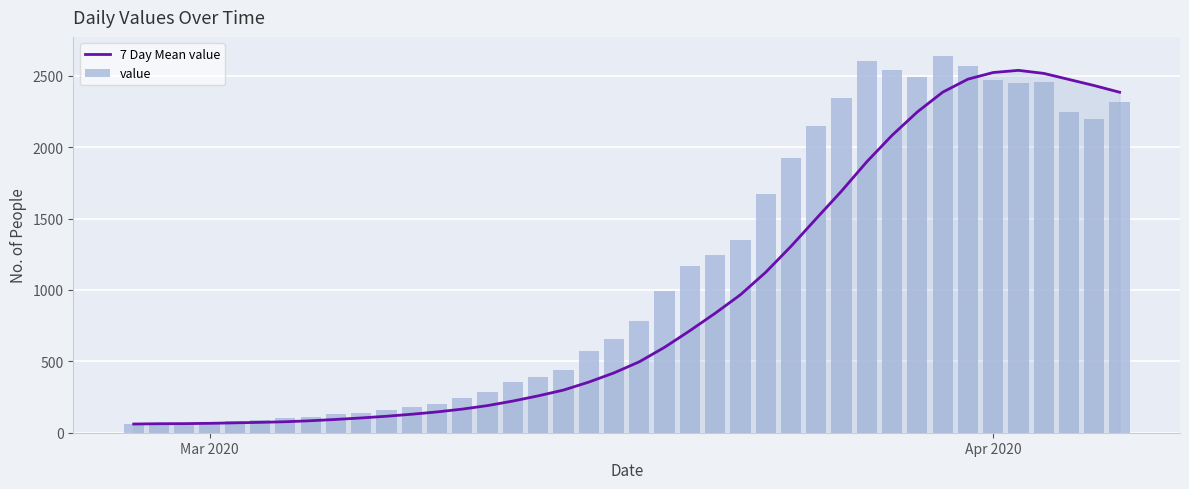

How many groups of bars are there?

40